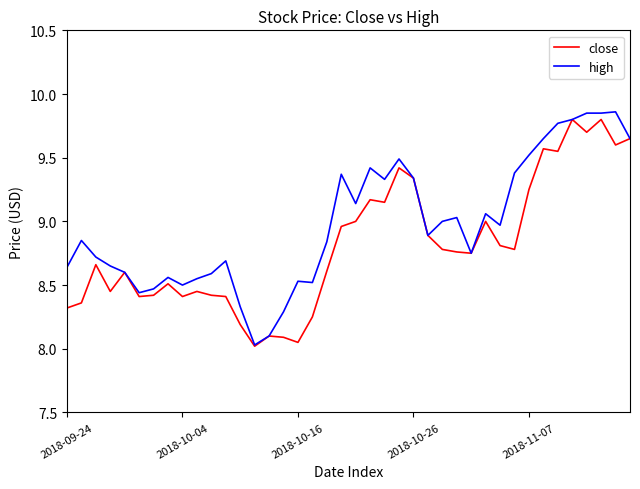

Which series has the largest total across all categories?

high